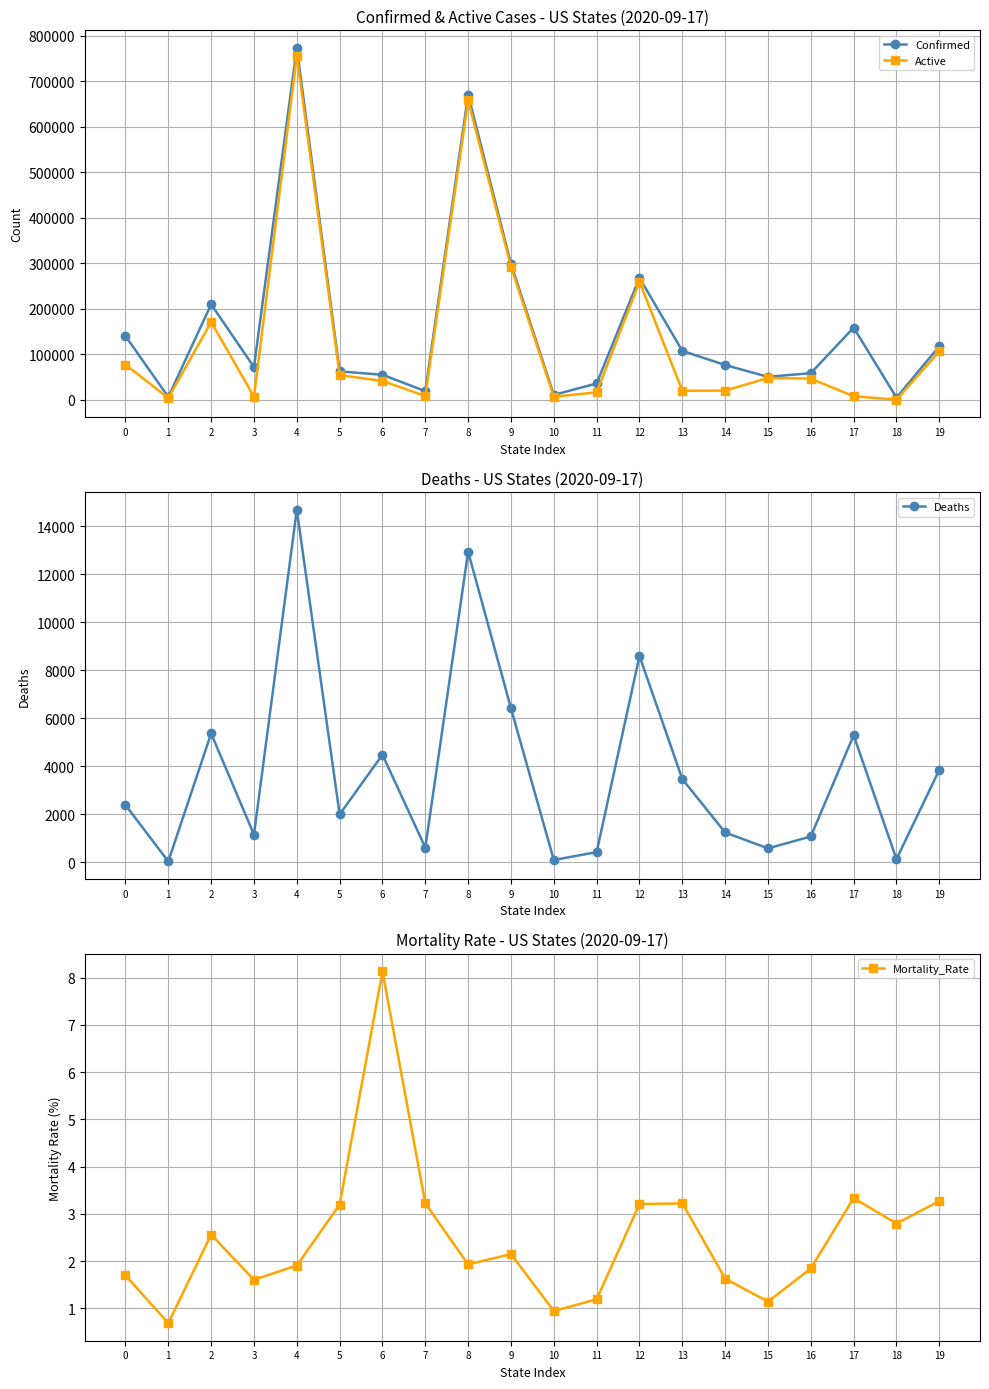

Count the number of data series in this chart.

4